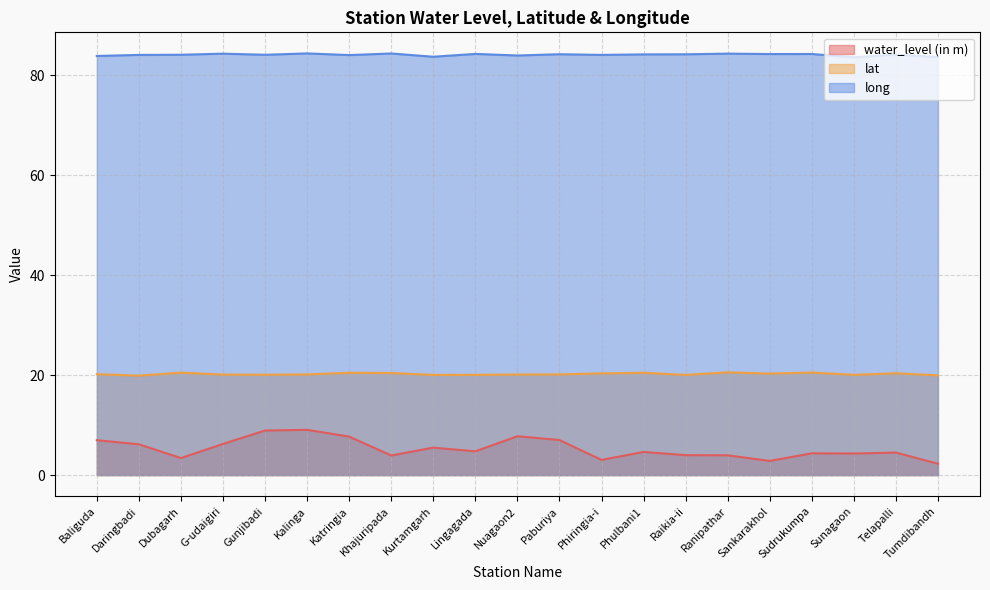

What is the total value across all series at Sankarakhol?

107.5